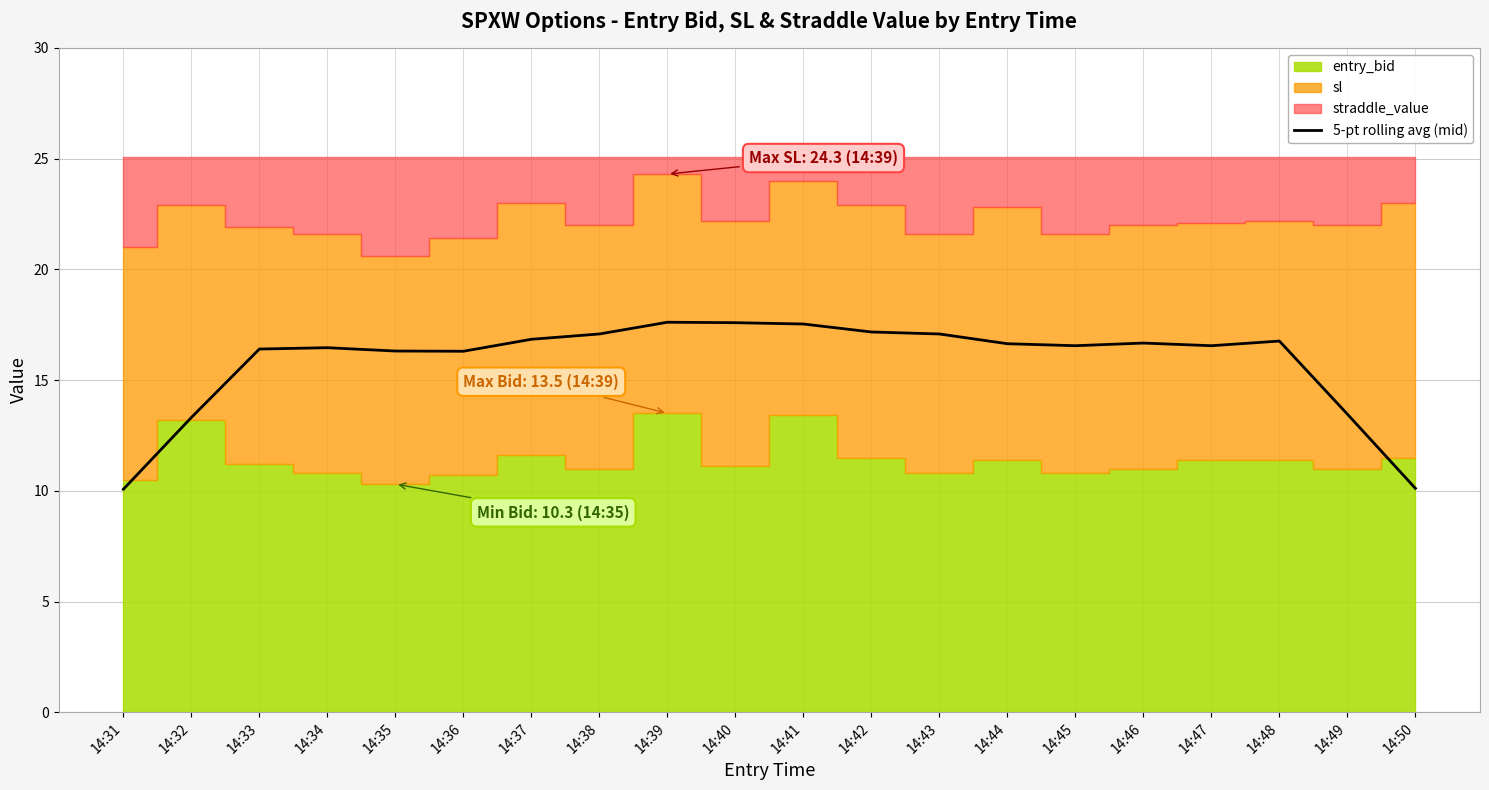

The 5-pt rolling avg (mid) series shows 17.1 at 14:43. True or false?

True